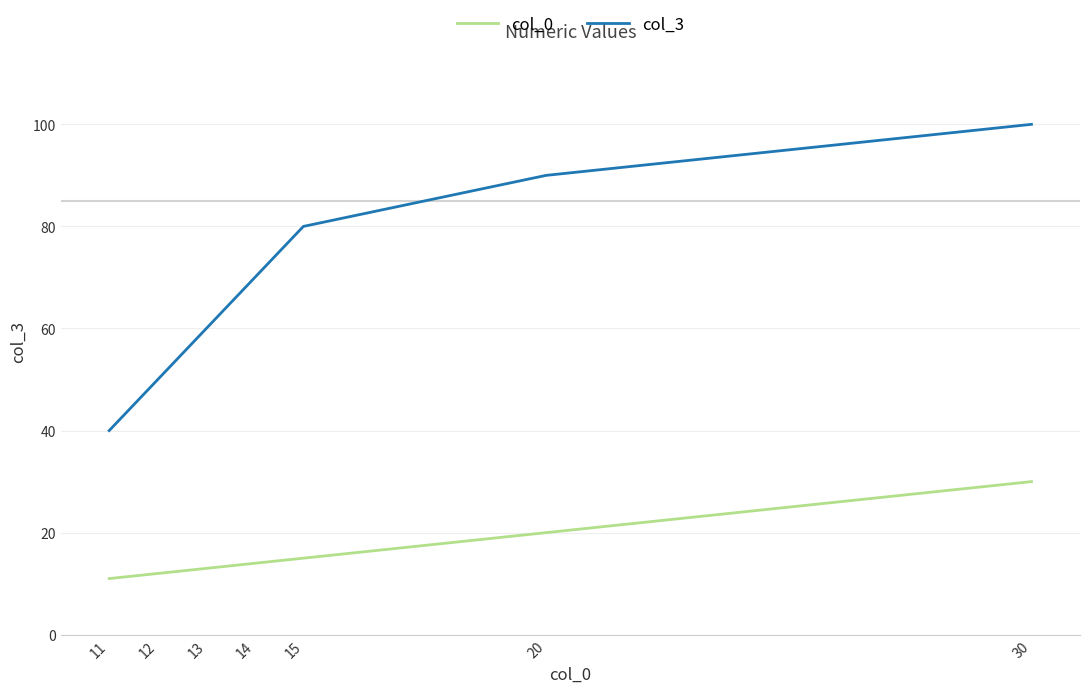

What is the approximate value of col_0 at 15, to the nearest 5?

15